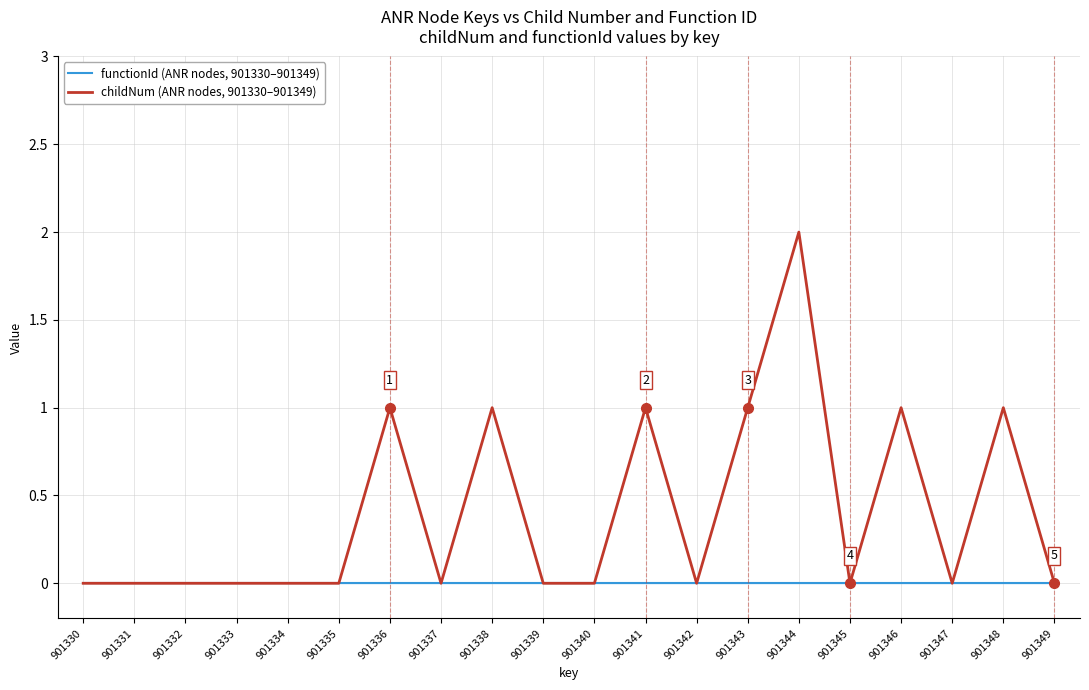

Between 901338 and 901340, which series saw the biggest shift?

childNum (ANR nodes, 901330–901349)